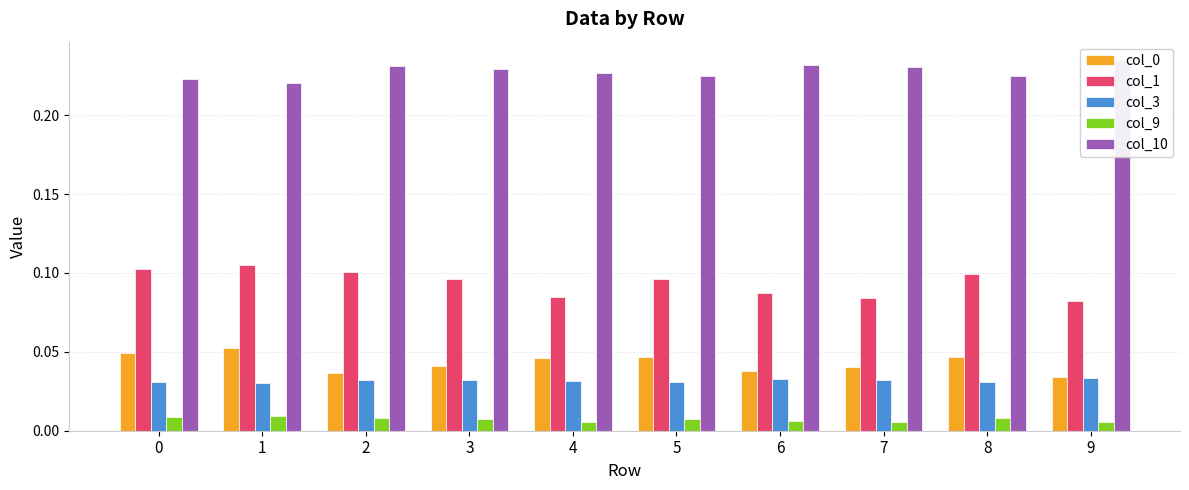

At how many categories does at least one series exceed 0?

10